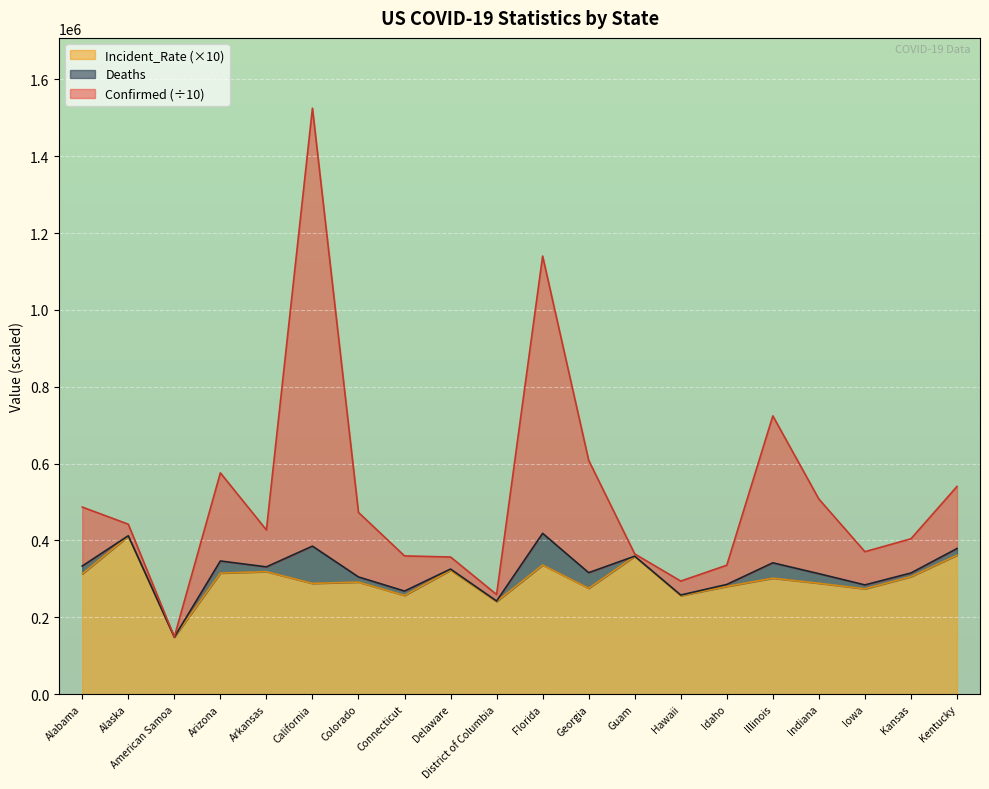

Where is the first local maximum for Incident_Rate?

Alaska